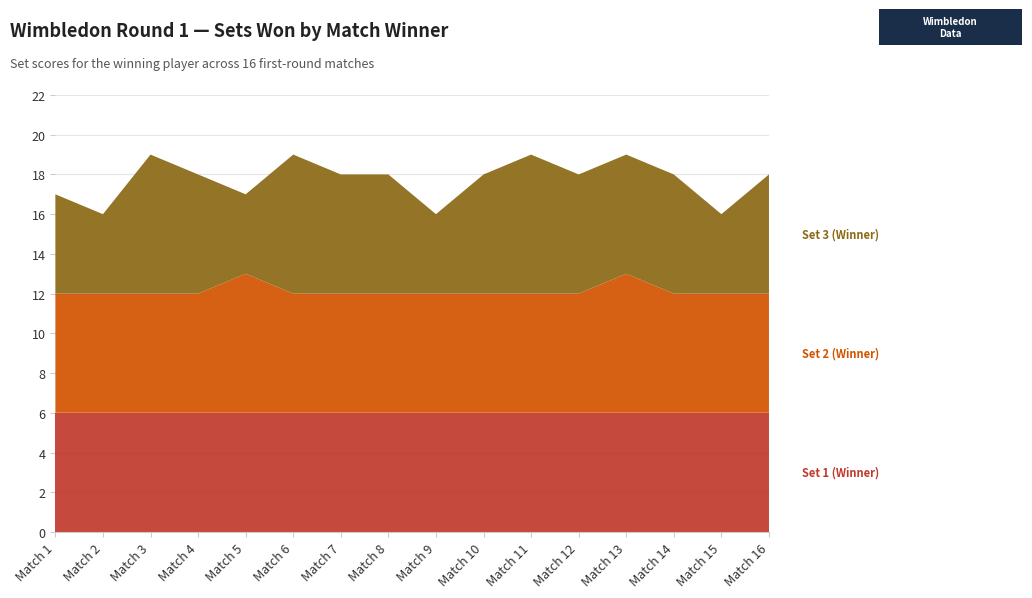

Reading right to left, what are all the values shown in this chart?

Set 1 (Winner): 6	6	6	6	6	6	6	6	6	6	6	6	6	6	6	6
Set 2 (Winner): 6	6	6	7	6	6	6	6	6	6	6	7	6	6	6	6
Set 3 (Winner): 6	4	6	6	6	7	6	4	6	6	7	4	6	7	4	5